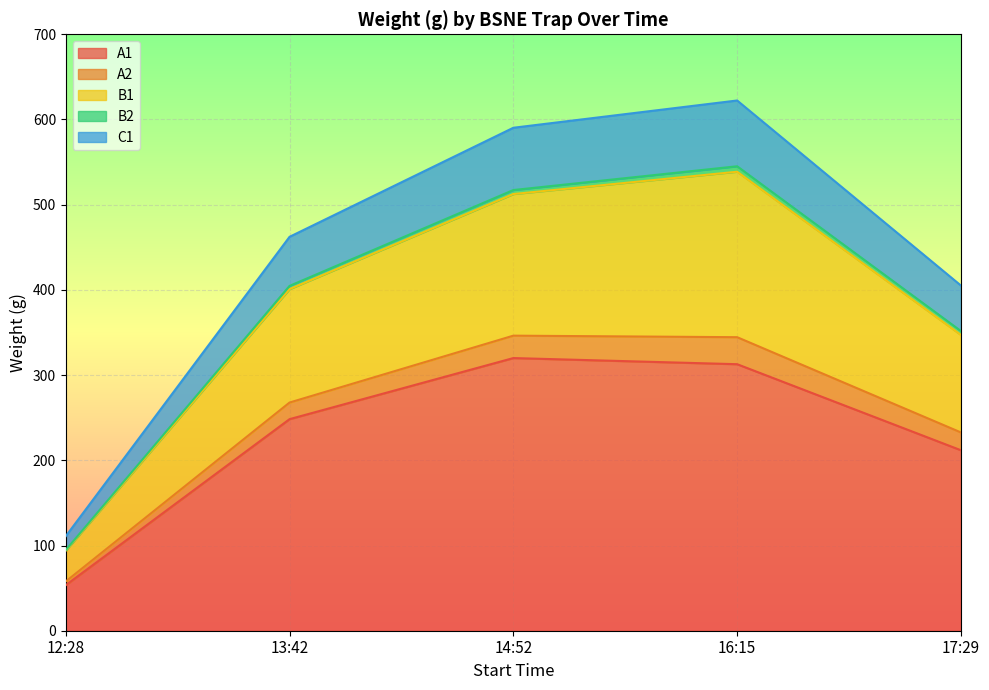

At which label does A1 reach its minimum?

12:28